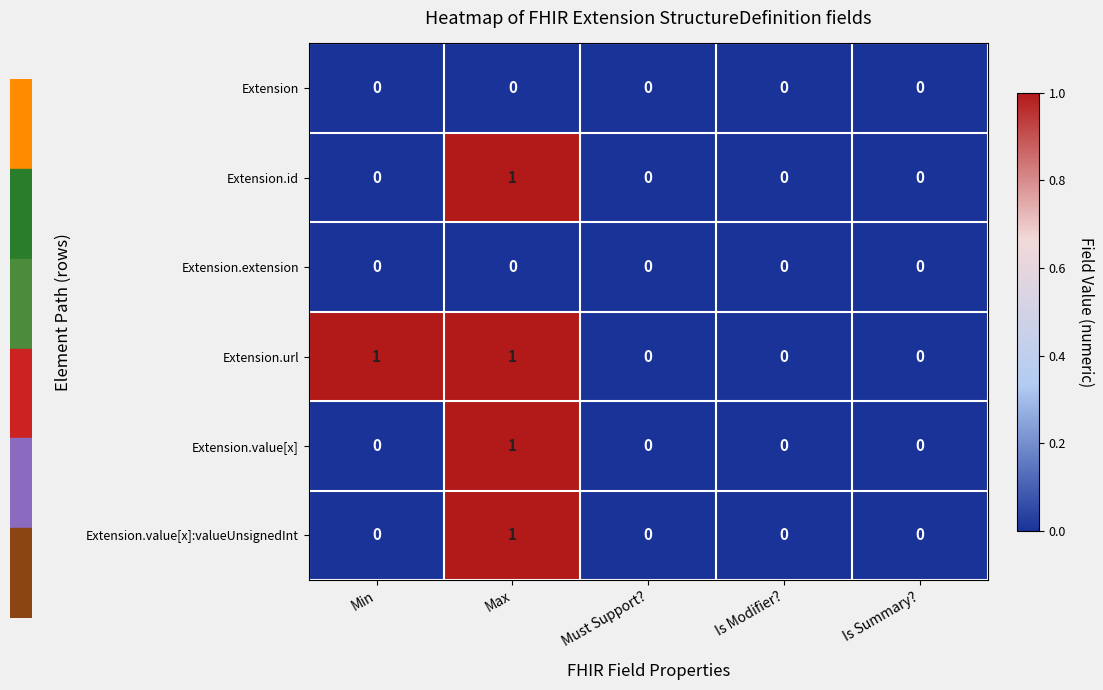

How many Extension.value[x]:valueUnsignedInt values are between 0 and 1?

5